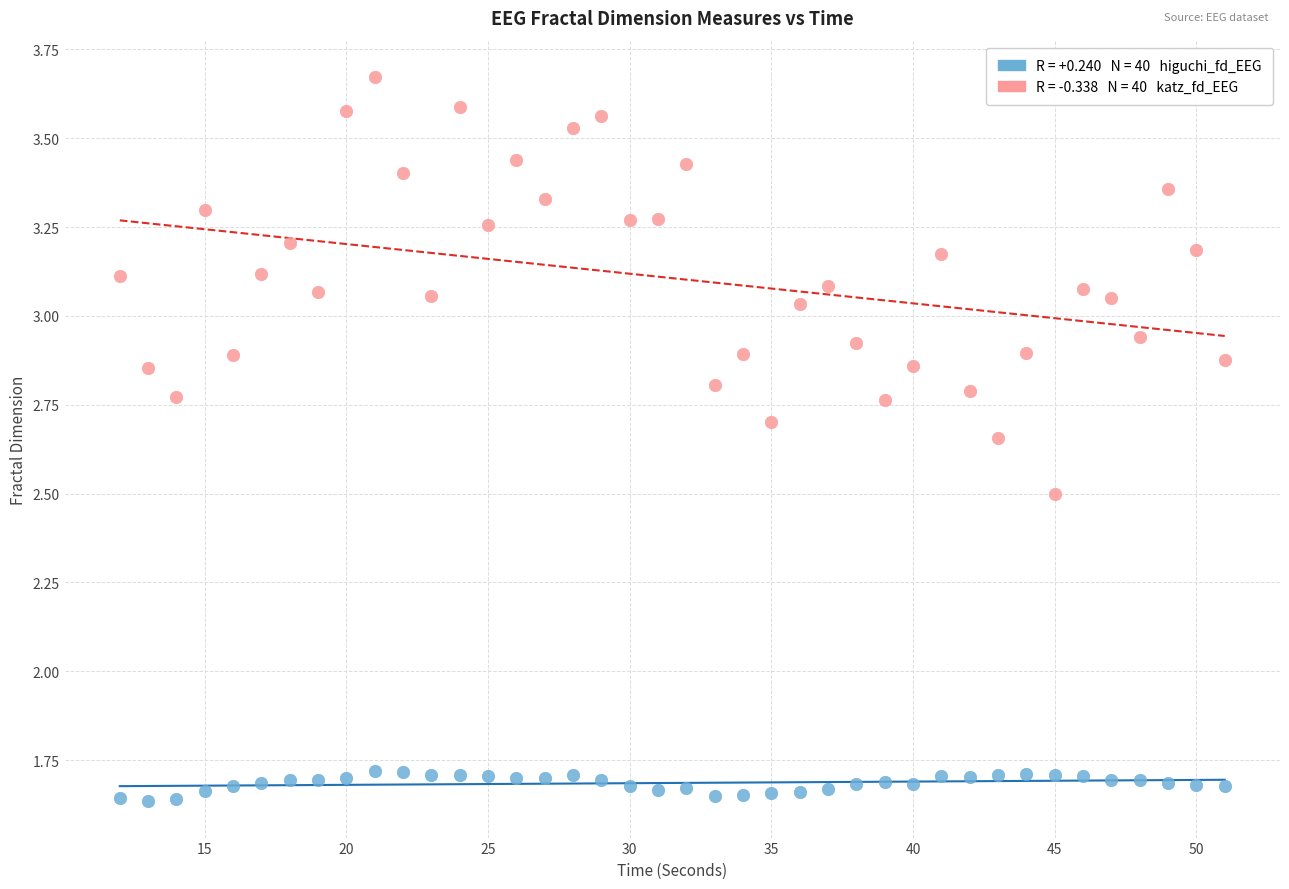

Across all data points, what is the range of Y values (max minus min)?

2.0